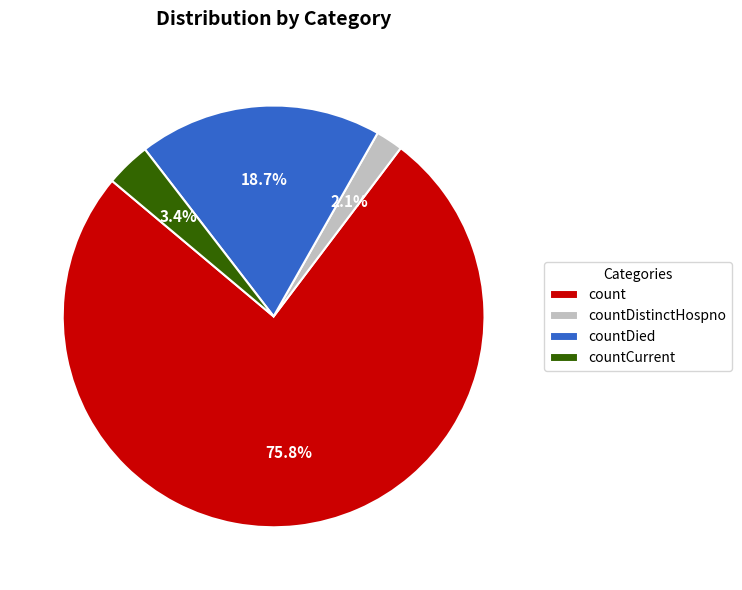

Count the number of slices in the pie.

4